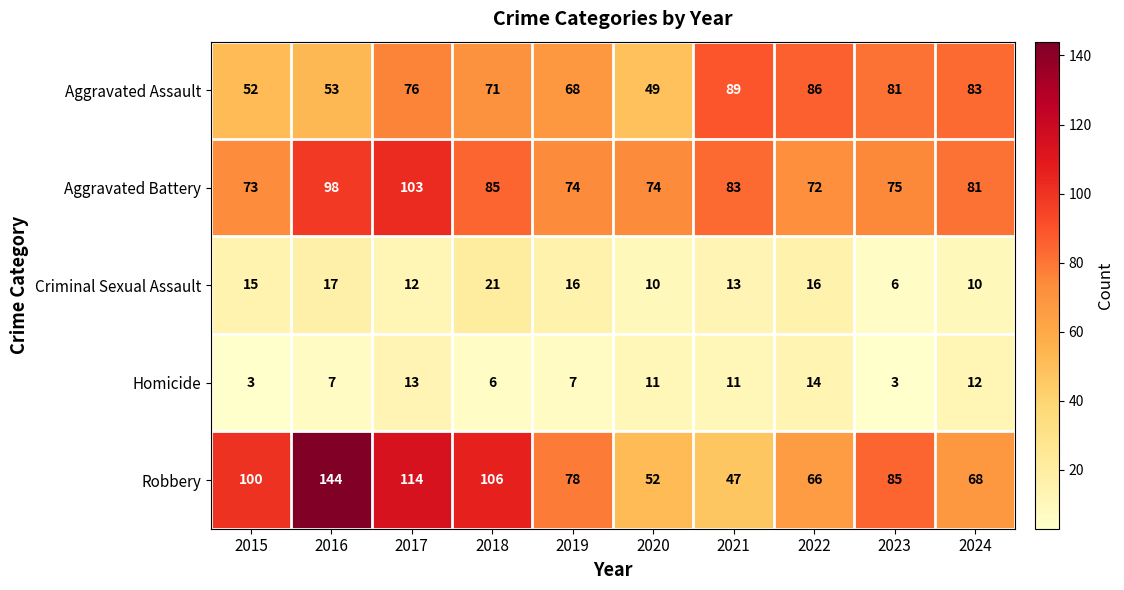

At how many categories does at least one series exceed 97?

4